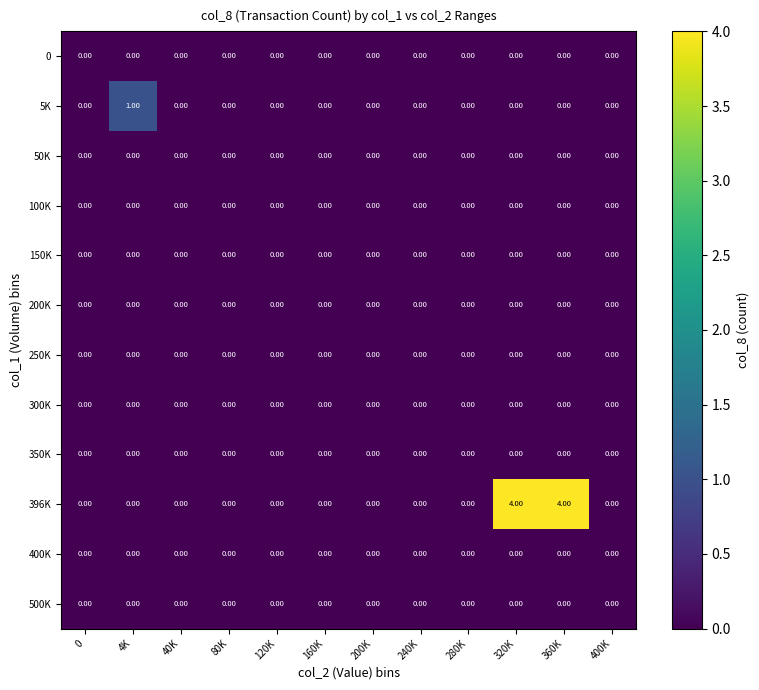

What is the sum of all 396K values?

8